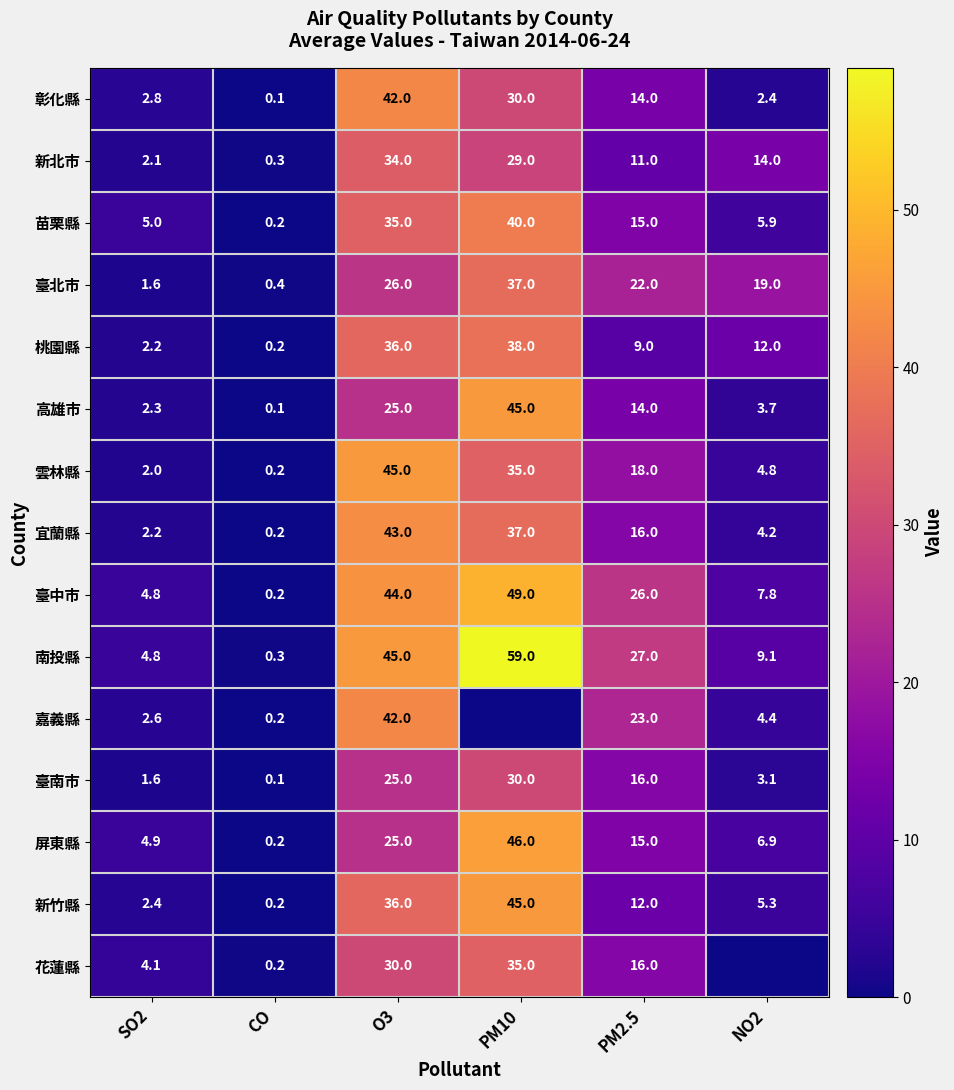

At which category does the chart reach its peak across all series?

PM10